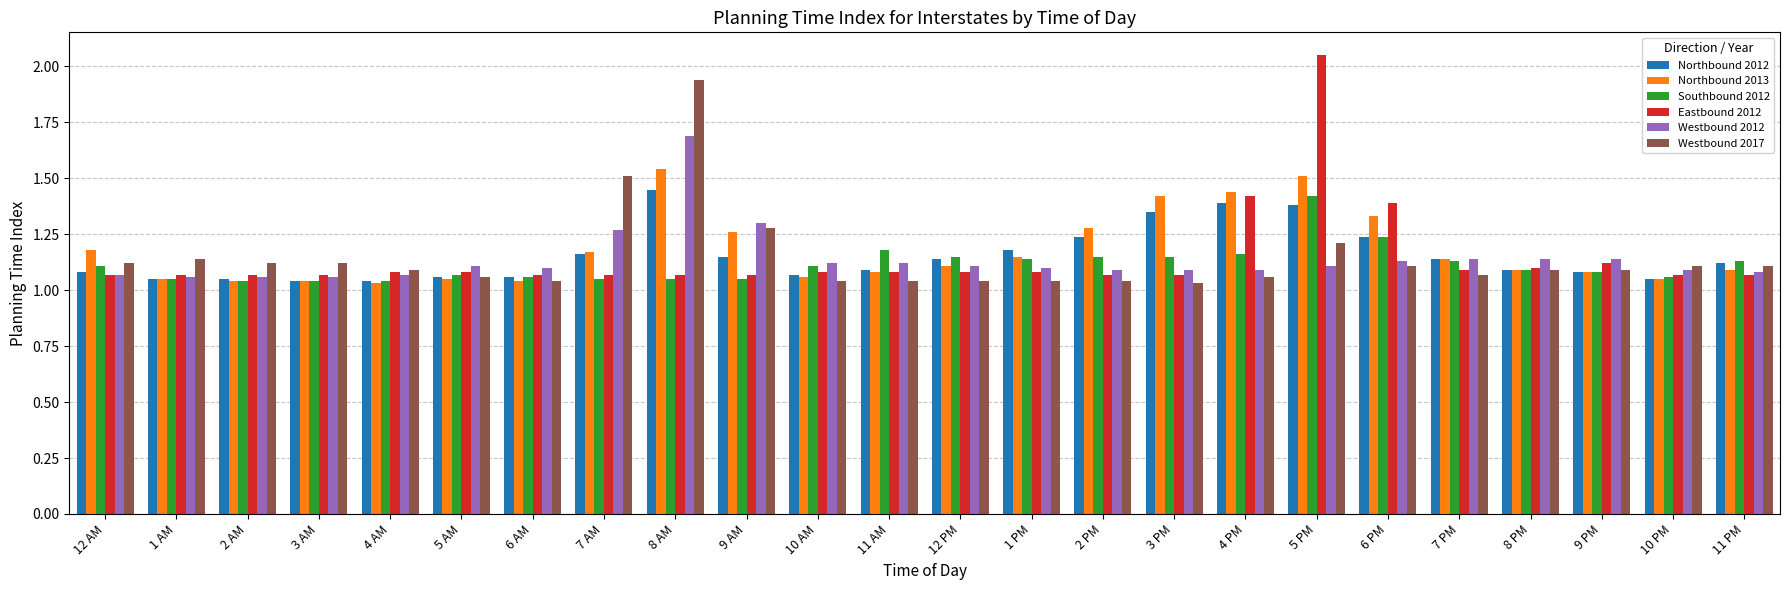

Is the value of Northbound 2012 at 11 AM greater than the value of Southbound 2012 at 10 PM?

Yes